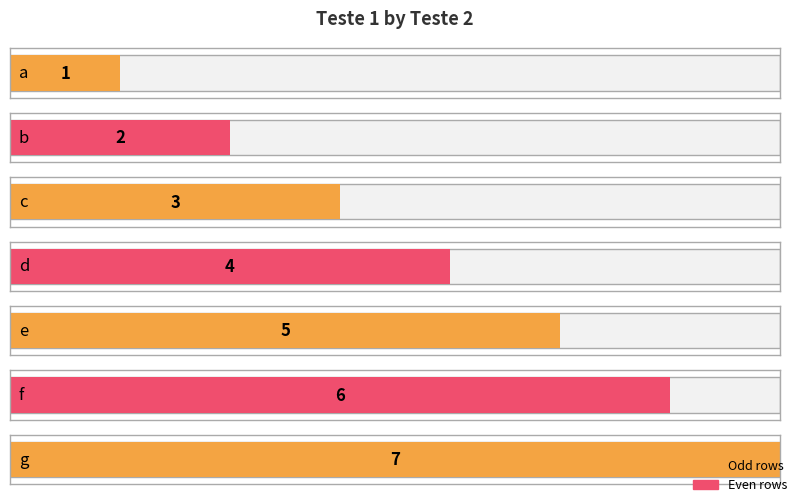

List the labels in order of value, smallest first.

a, b, c, d, e, f, g